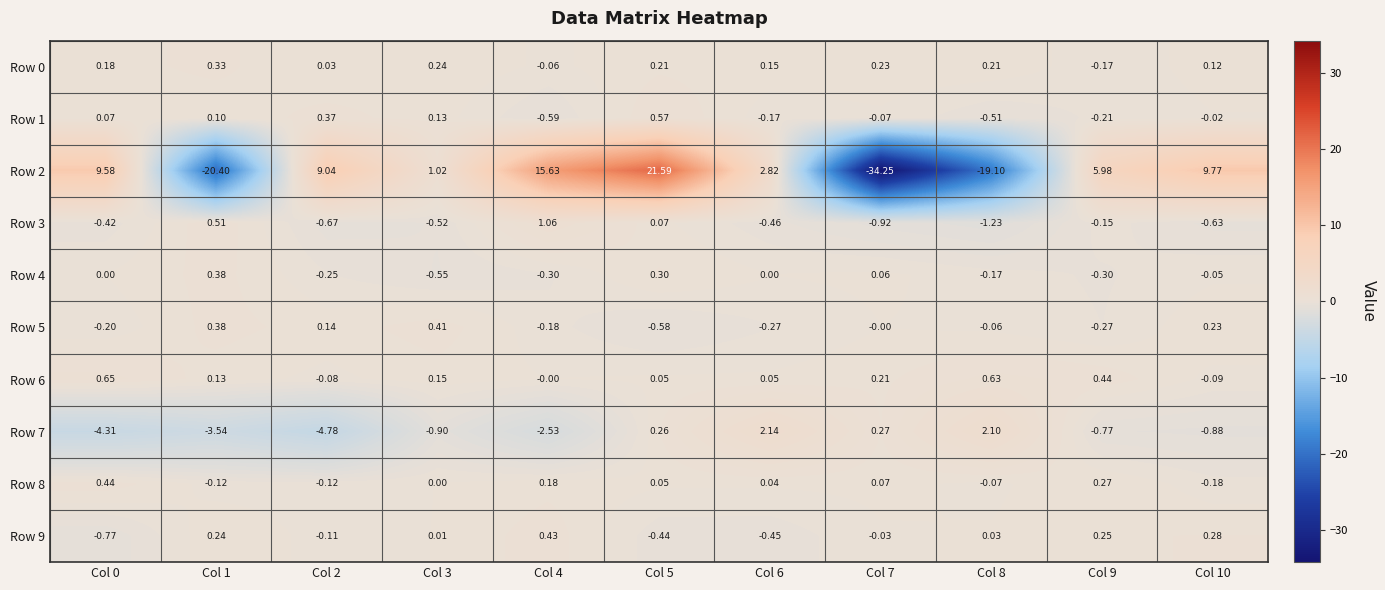

Which series has the largest range (max minus min)?

Row 2